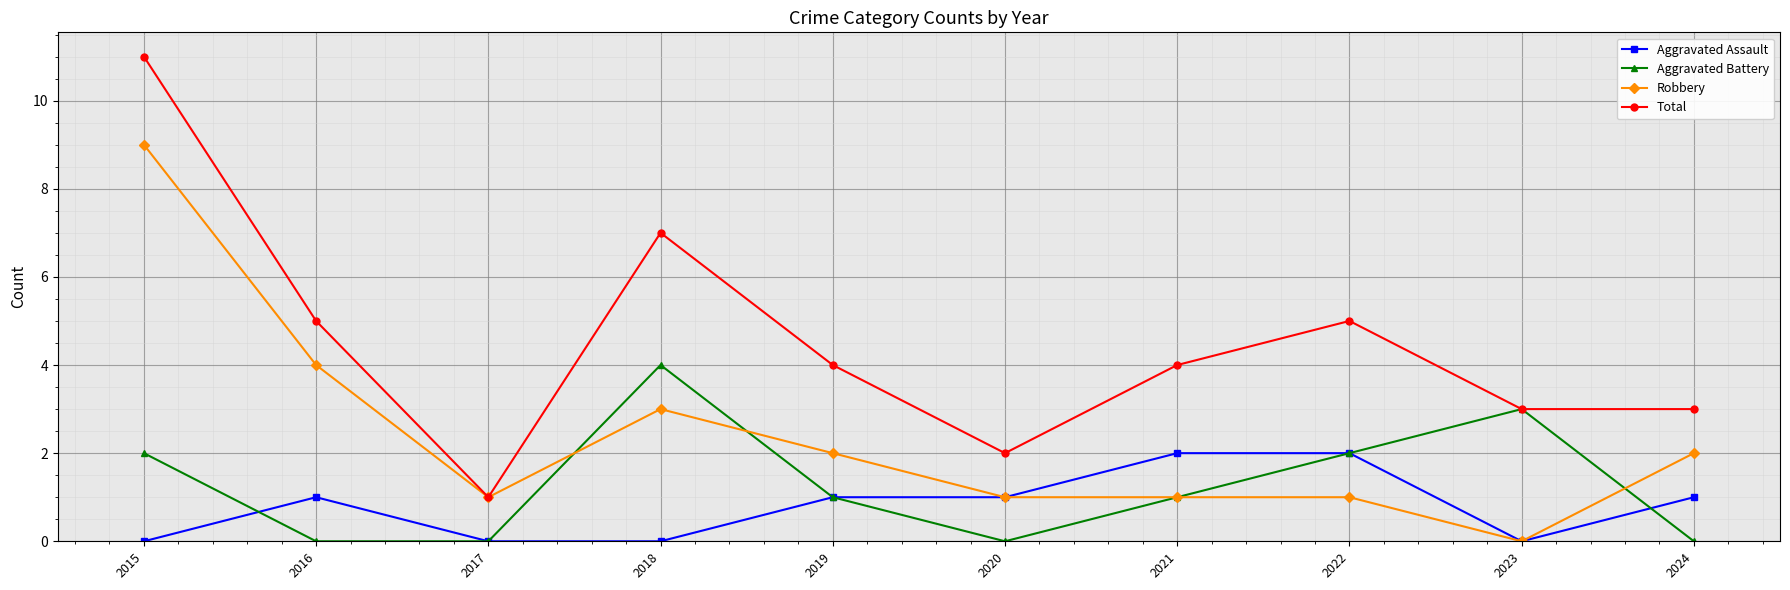

Is it true that Aggravated Assault equals 1 at 2024?

True